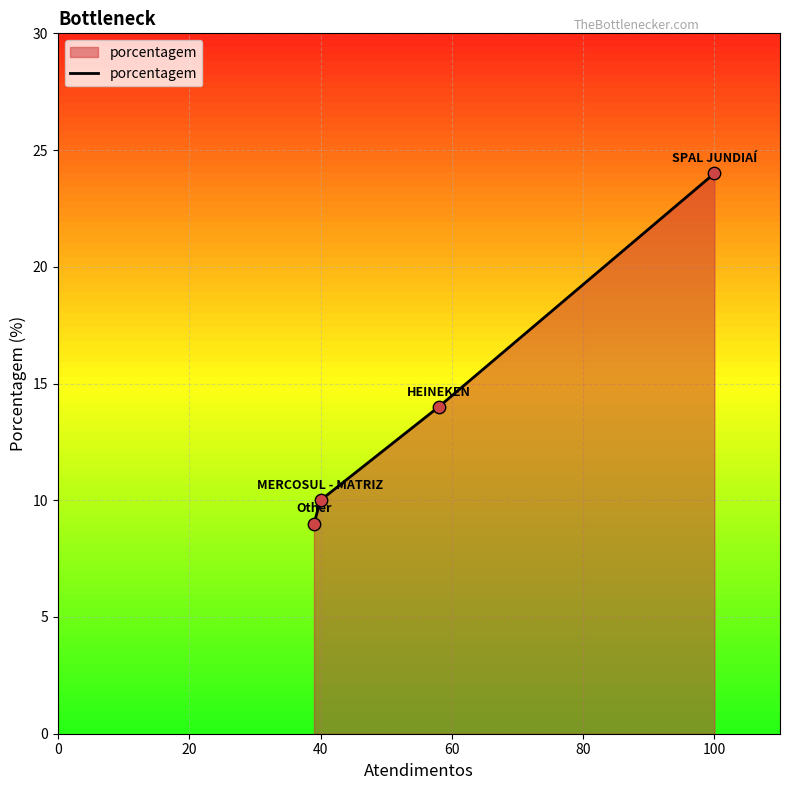

What is the sum of all values?

57